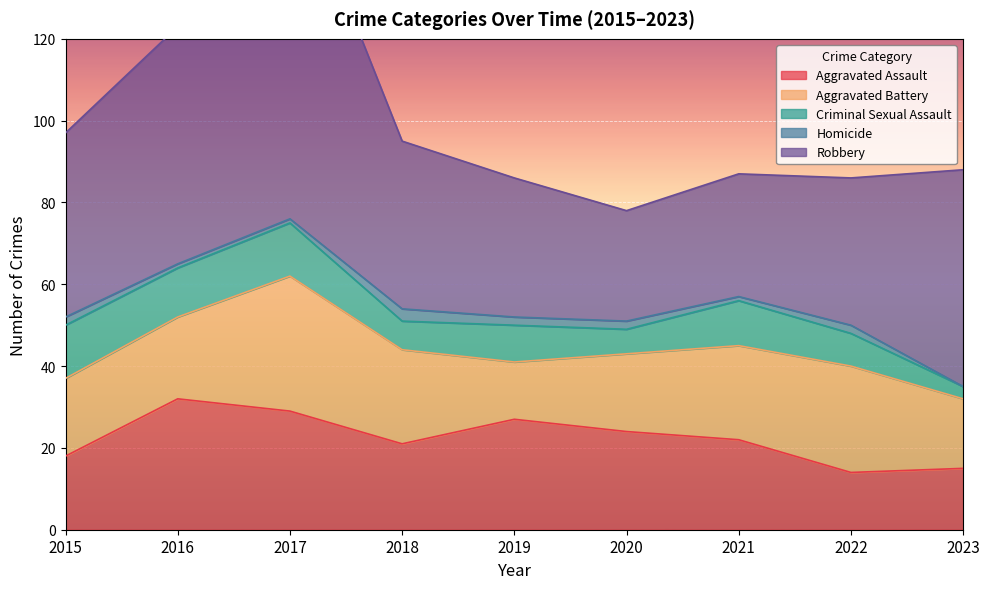

True or false: Robbery and Aggravated Battery intersect in this chart.

False